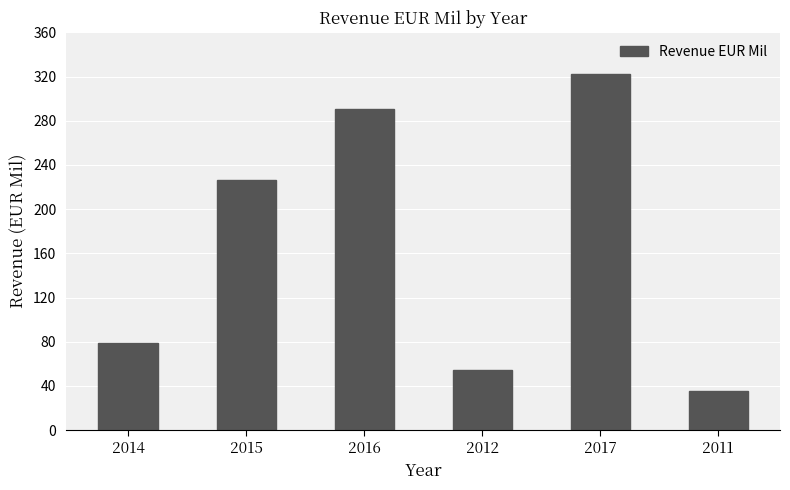

Which category has the lowest value across all series?

2011